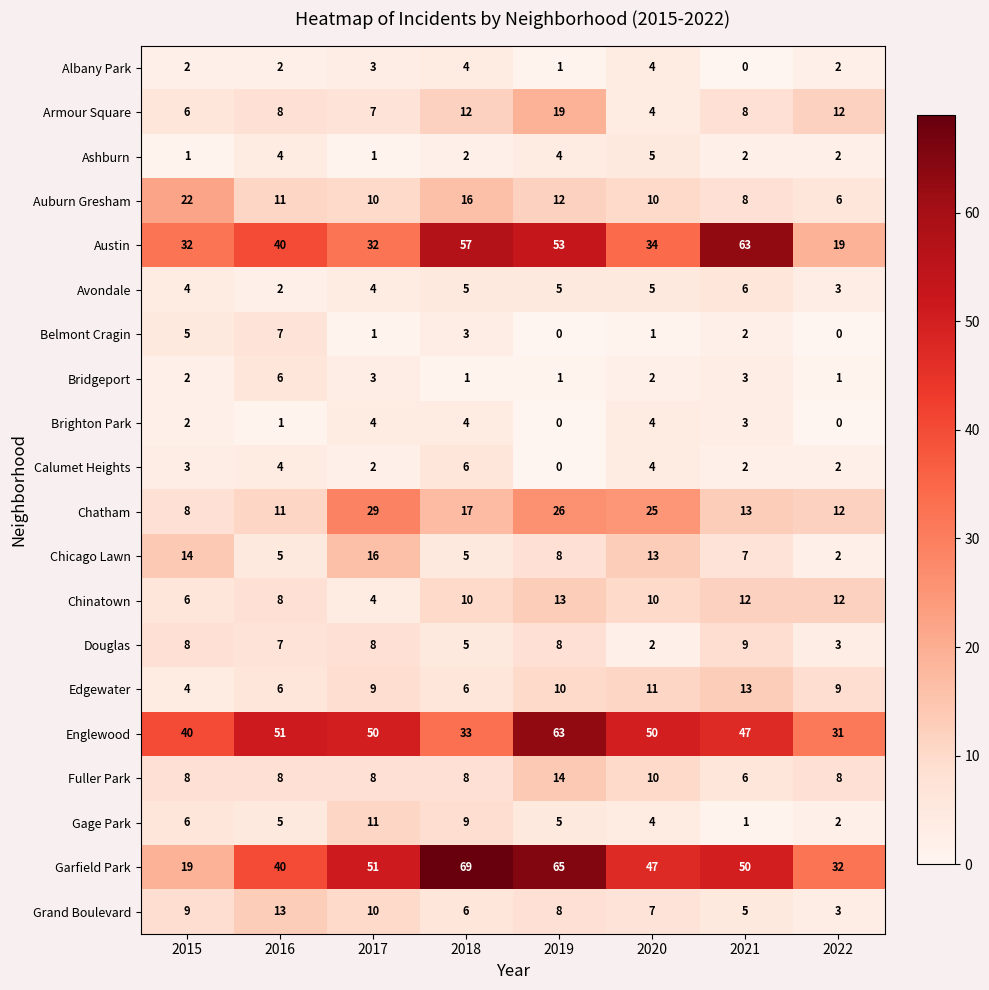

What is the lowest value of the Grand Boulevard series?

3